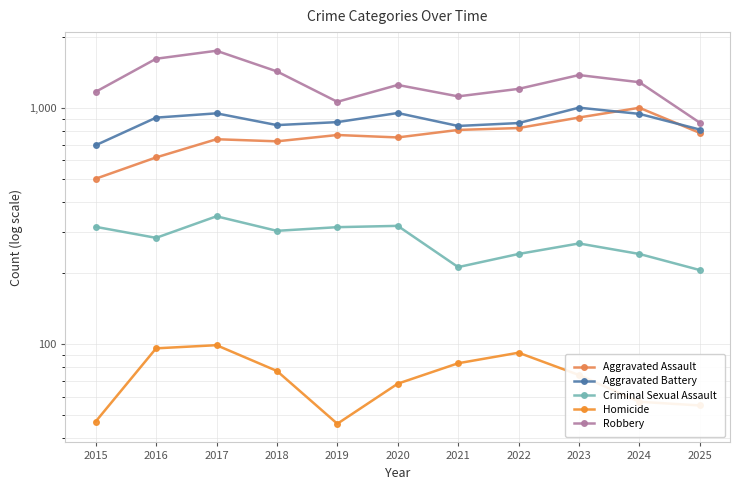

Is the value of Robbery at 2016 greater than the value of Aggravated Battery at 2017?

Yes